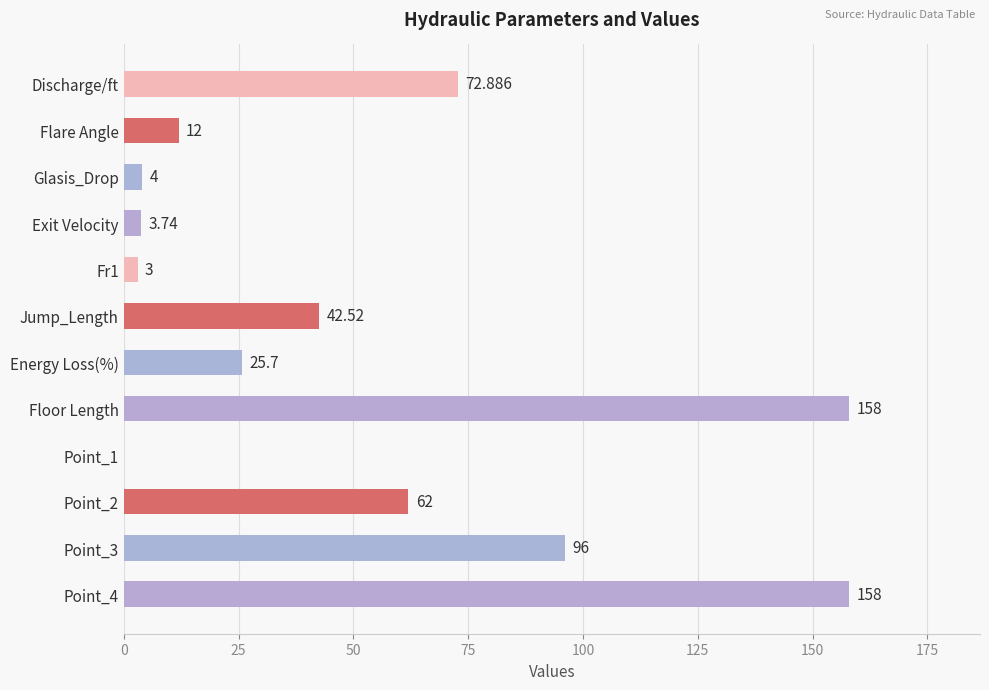

Where is the data nearest to the value 79?

Discharge/ft